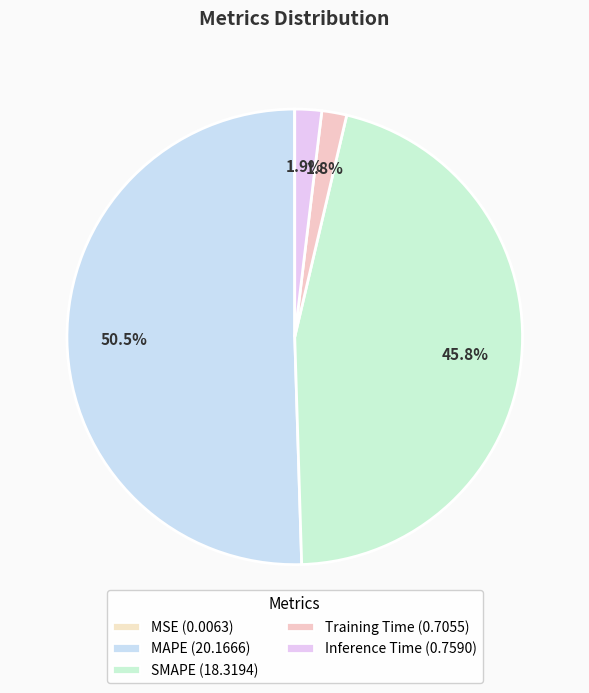

Which has a higher value, SMAPE or Training Time?

SMAPE